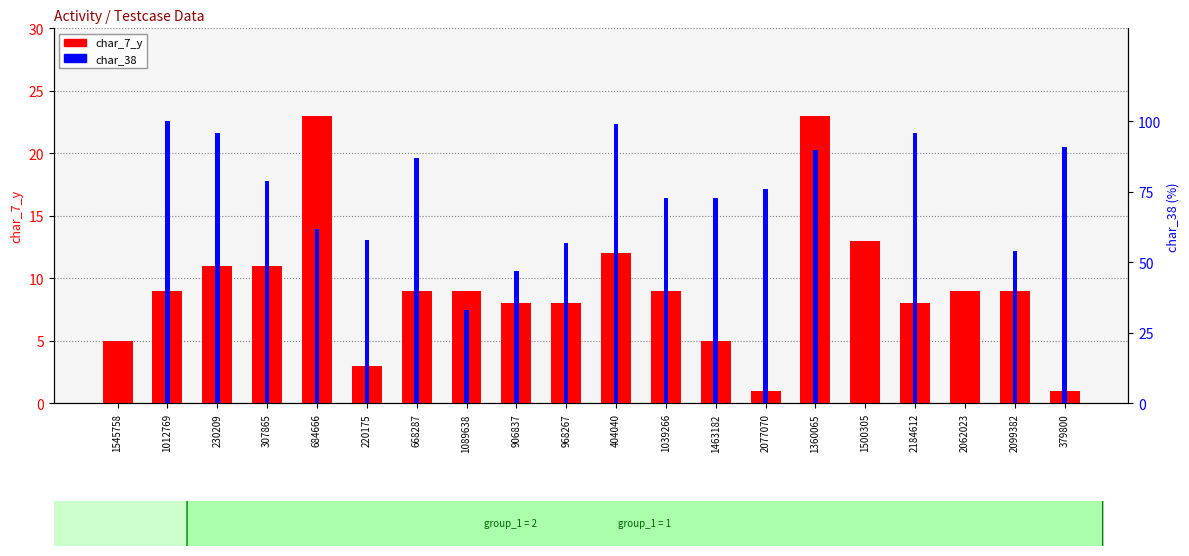

What is the value of the char_7_y bar at the 11th from the left?

12